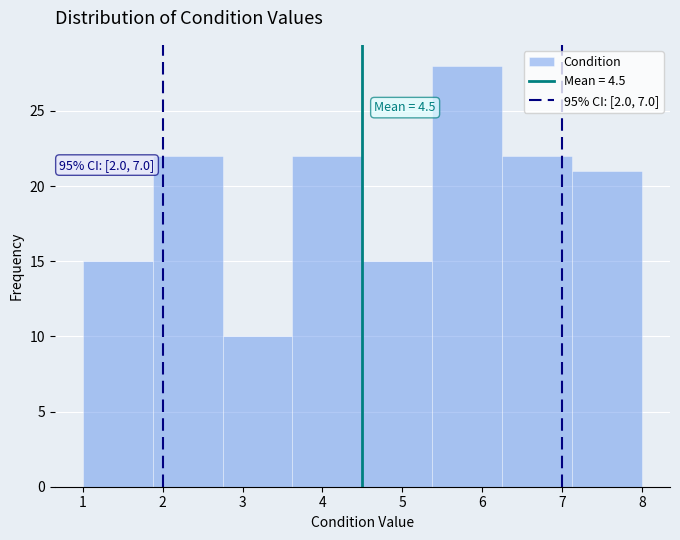

Which range on the x-axis has the tallest bar?

5.4 to 6.3